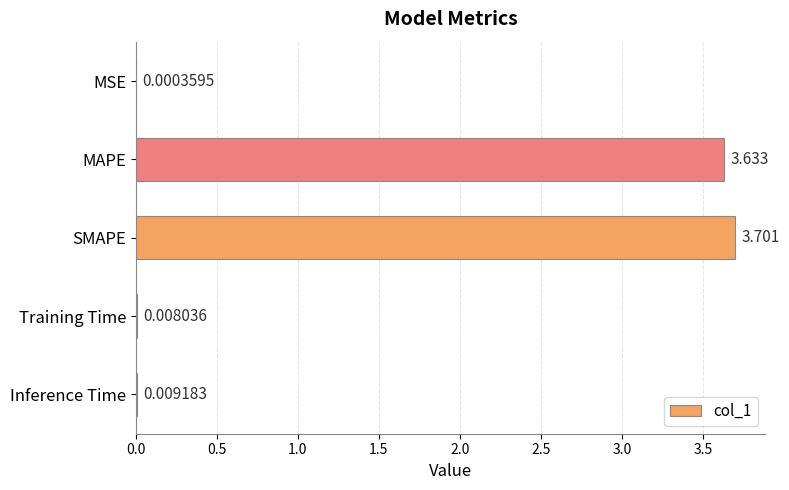

Where is the data nearest to the value 1?

Inference Time